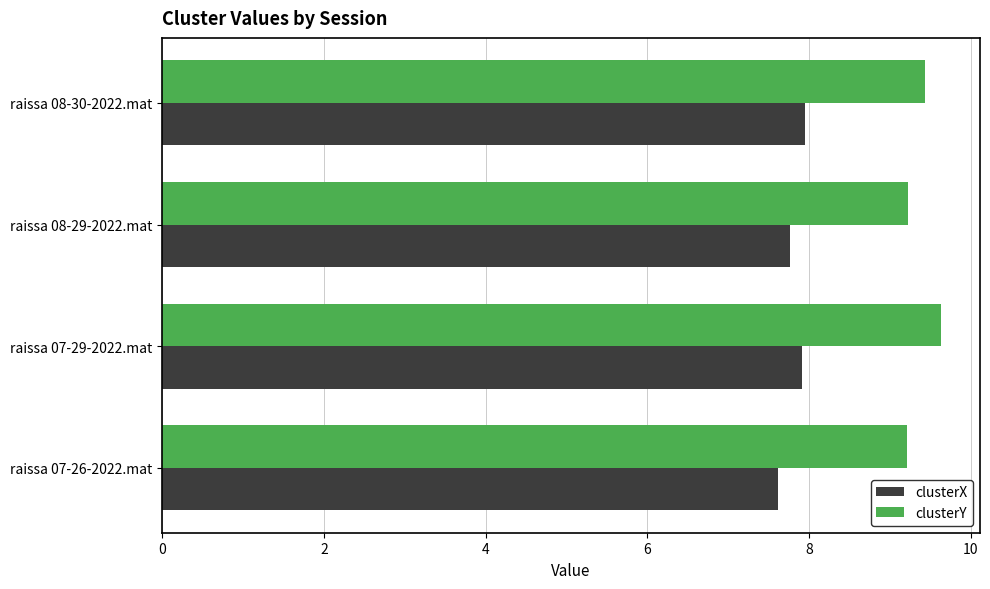

What is the difference between the maximum and minimum values in the clusterX series?

0.3